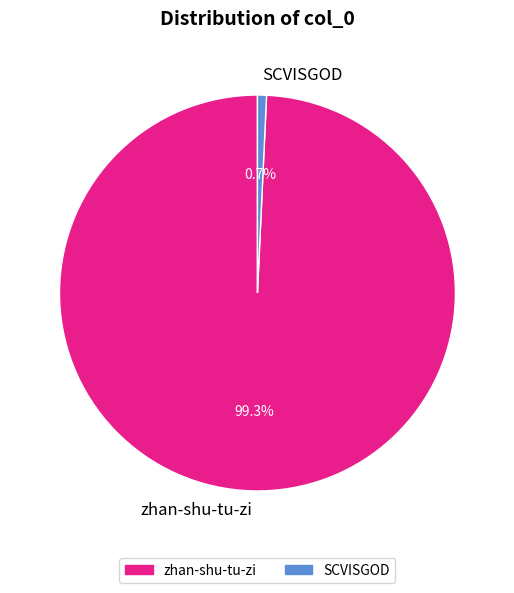

Does zhan-shu-tu-zi represent more than half of the total?

Yes